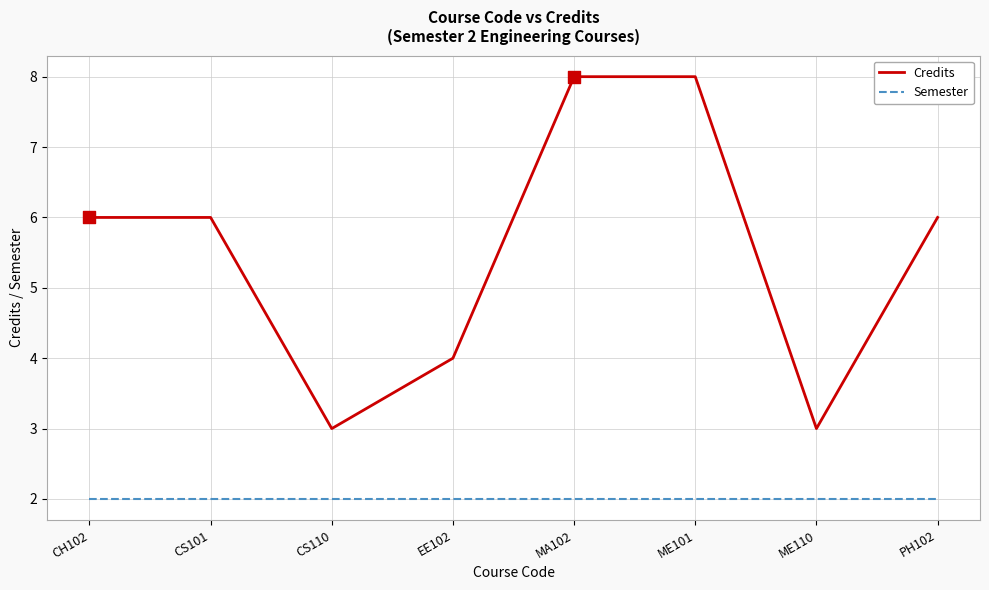

What is the spread (max minus min) of values at CS101?

4